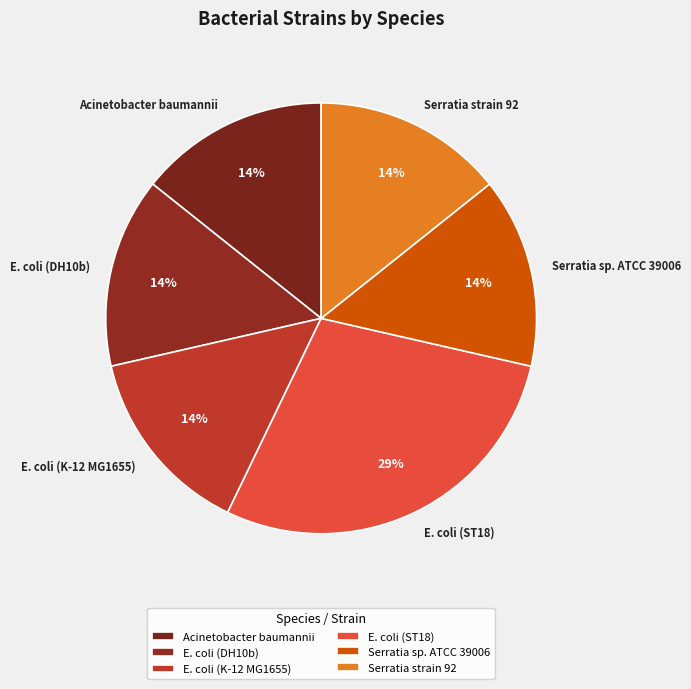

What is the largest slice in the pie chart?

E. coli (ST18)